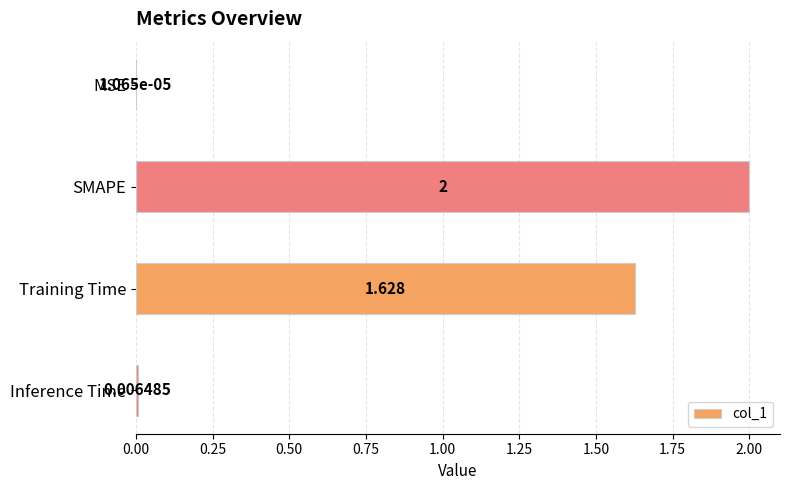

Which has a higher value, SMAPE or Training Time?

SMAPE